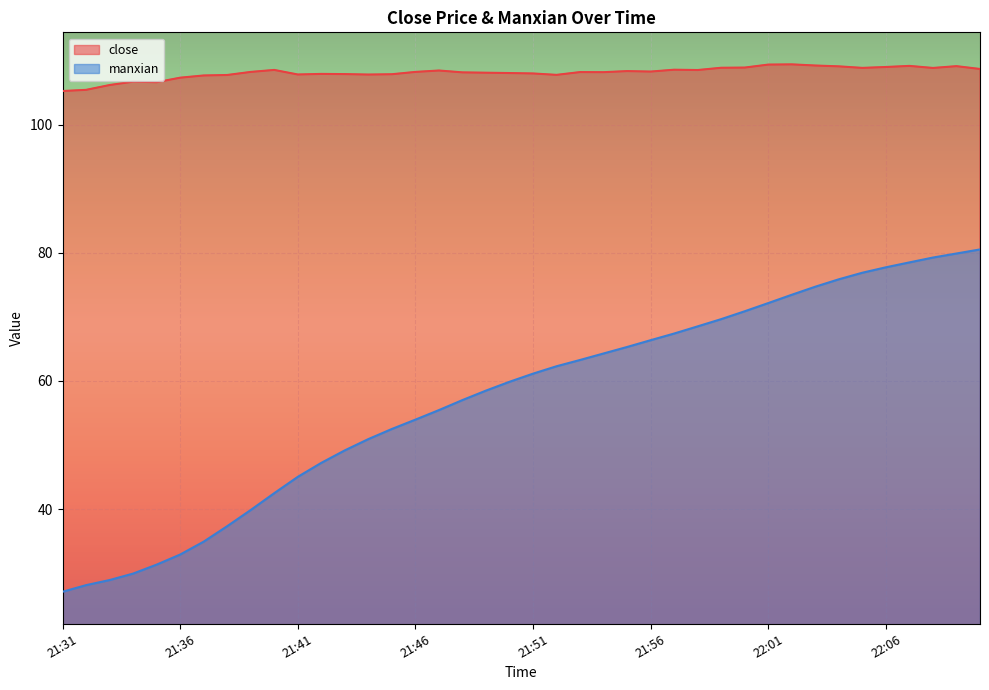

What is the spread (max minus min) of values at 21:55?

43.1